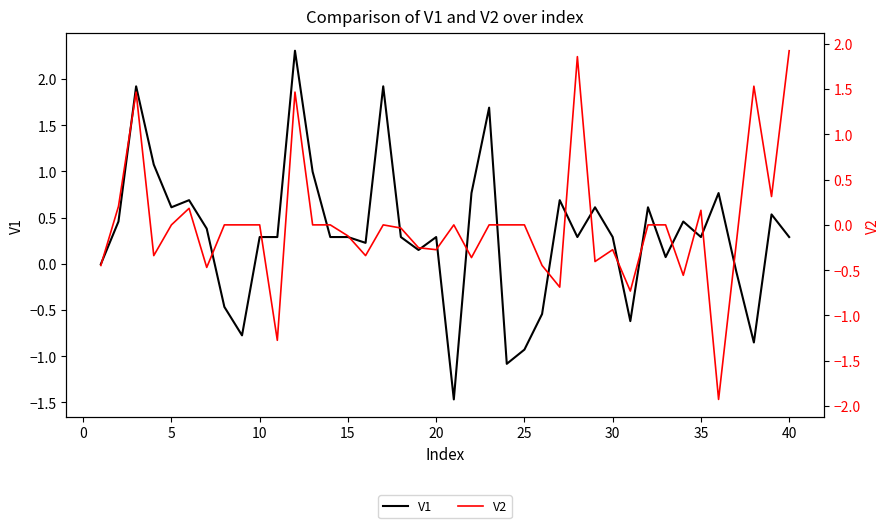

True or false: V2 and V1 intersect in this chart.

True